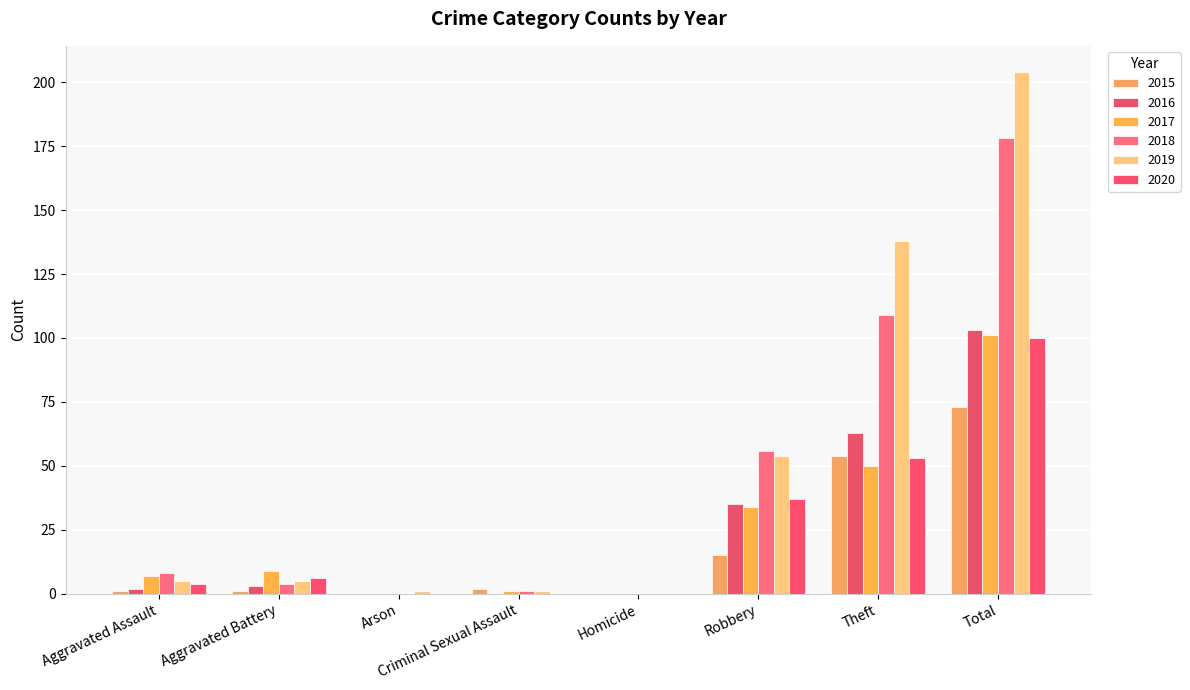

Are the bars grouped side by side (vs. stacked)?

Yes